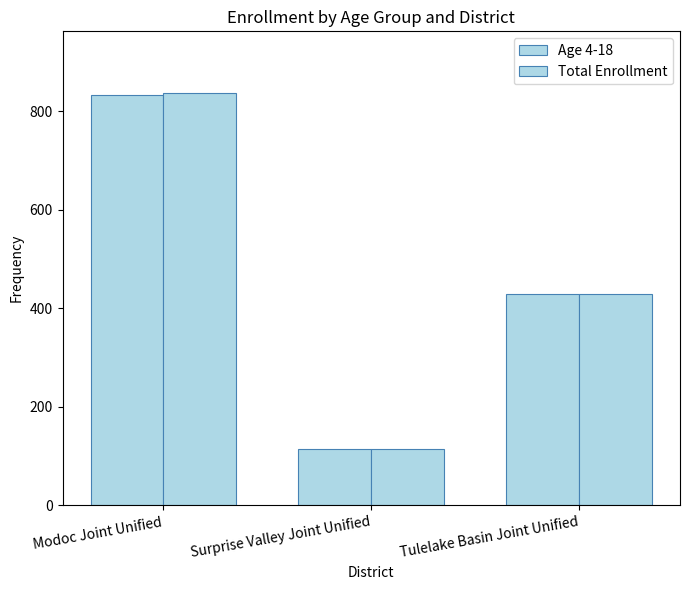

How many data points in Total Enrollment are less than 430?

1